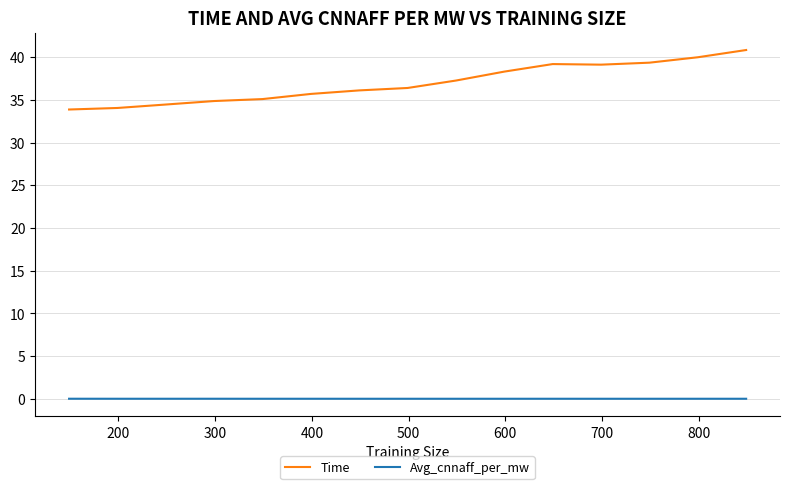

How many lines are shown in the chart?

2